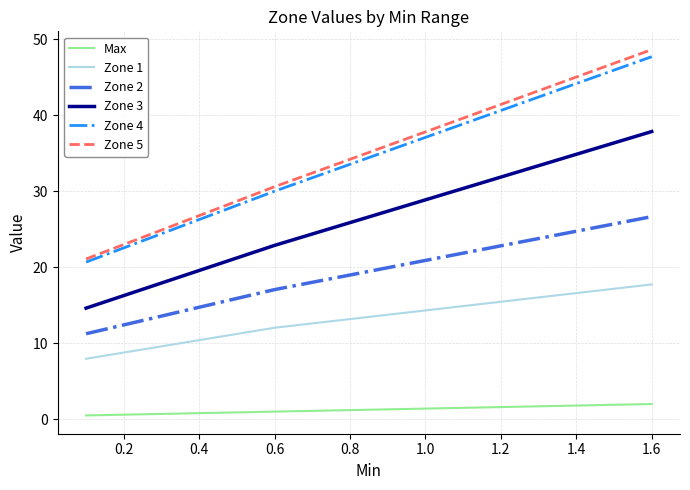

Which series has the widest spread of values?

Zone 5